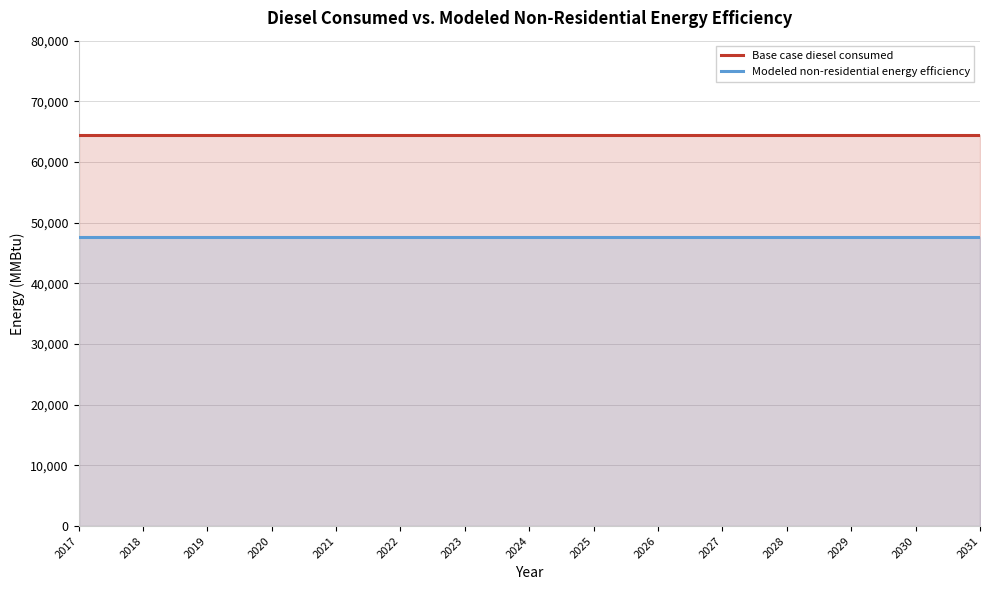

List the labels in order of Modeled non-residential energy efficiency value, smallest first.

2017, 2018, 2019, 2020, 2021, 2022, 2023, 2024, 2025, 2026, 2027, 2028, 2029, 2030, 2031